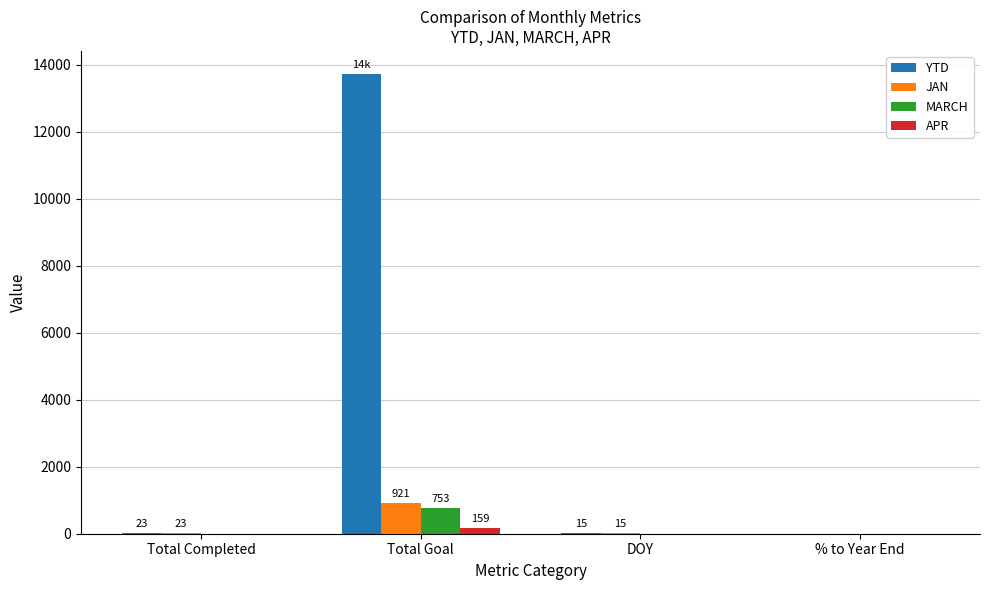

What is the sum of all APR values?

159